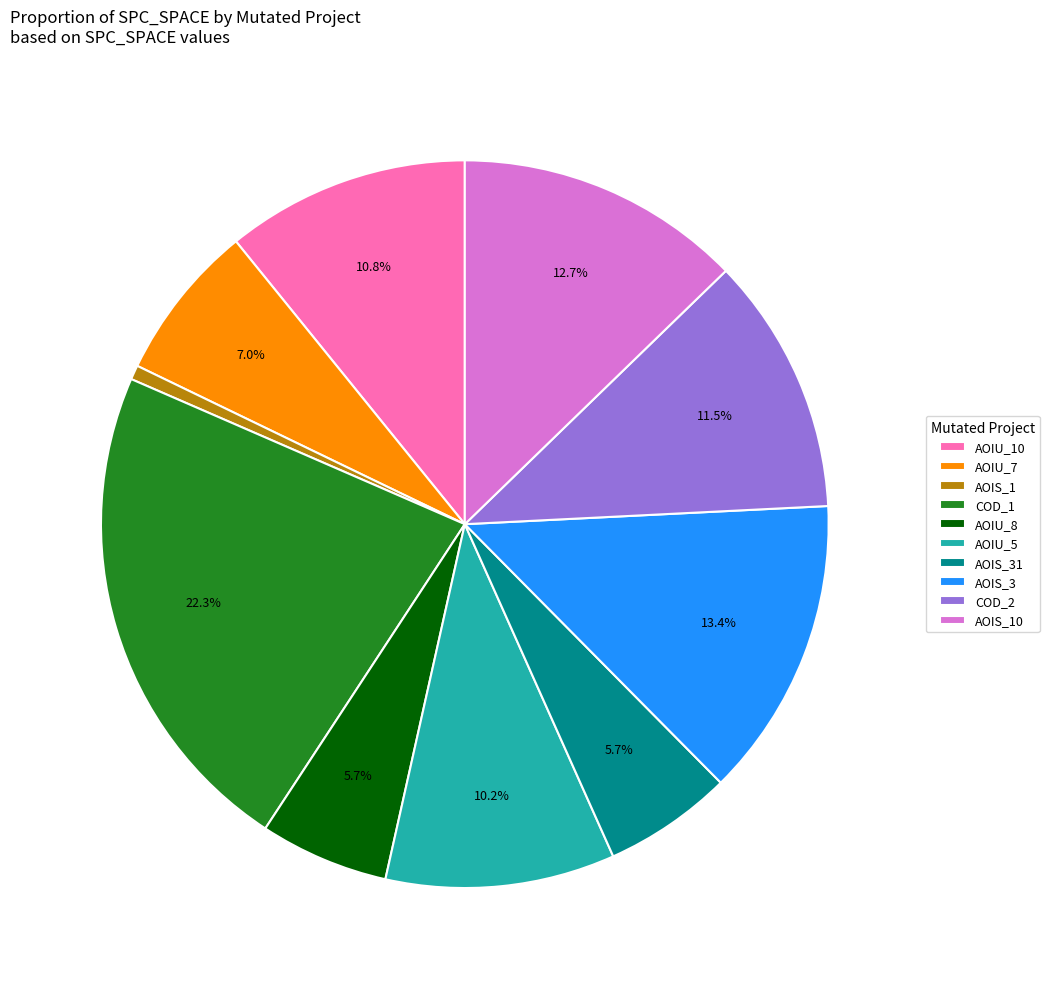

What is the total percentage of AOIU_8 and AOIU_5?

15.9%